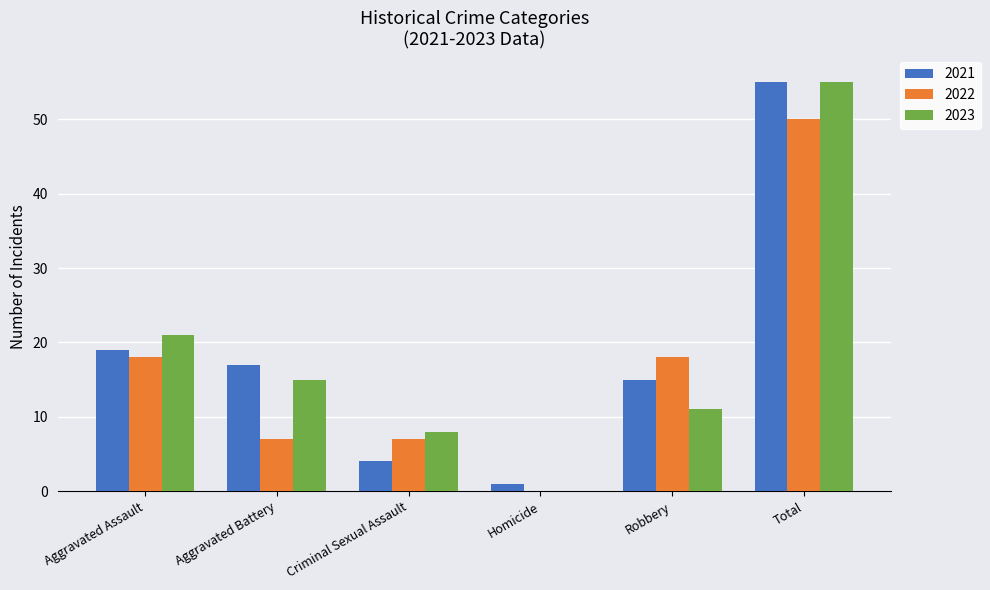

Reading right to left, what are all the values shown in this chart?

2021: Total=55	Robbery=15	Homicide=1	Criminal Sexual Assault=4	Aggravated Battery=17	Aggravated Assault=19
2022: Total=50	Robbery=18	Homicide=0	Criminal Sexual Assault=7	Aggravated Battery=7	Aggravated Assault=18
2023: Total=55	Robbery=11	Homicide=0	Criminal Sexual Assault=8	Aggravated Battery=15	Aggravated Assault=21